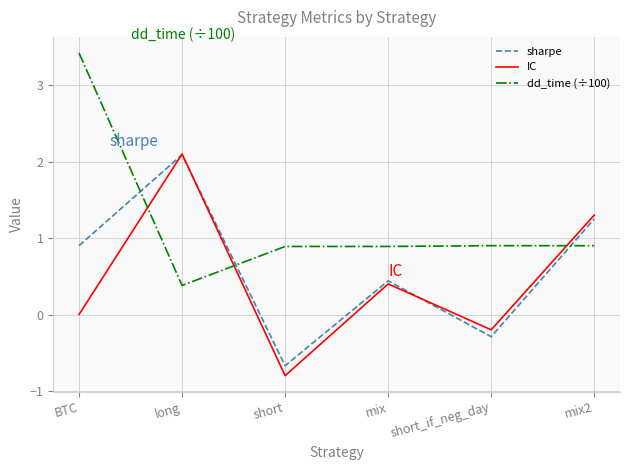

At which category is the sum across all series the highest?

long